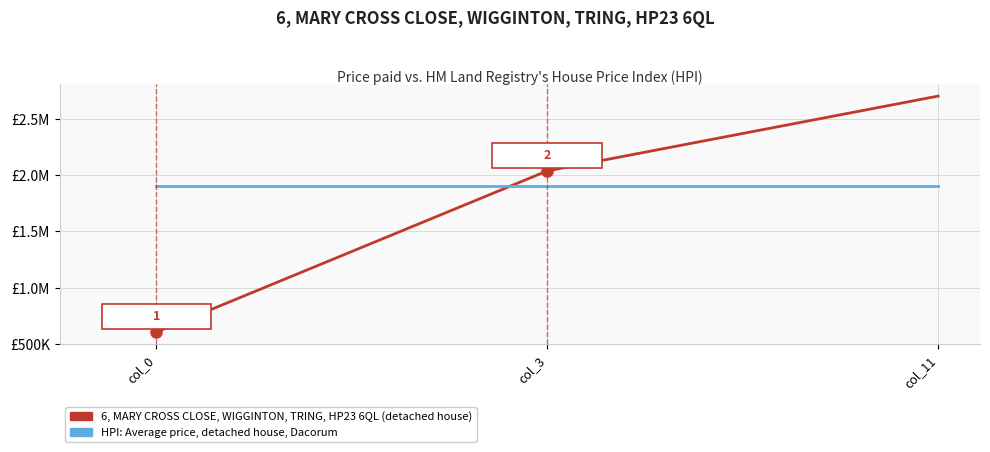

Which category has the highest value in the HPI: Average price, detached house, Dacorum series?

col_0